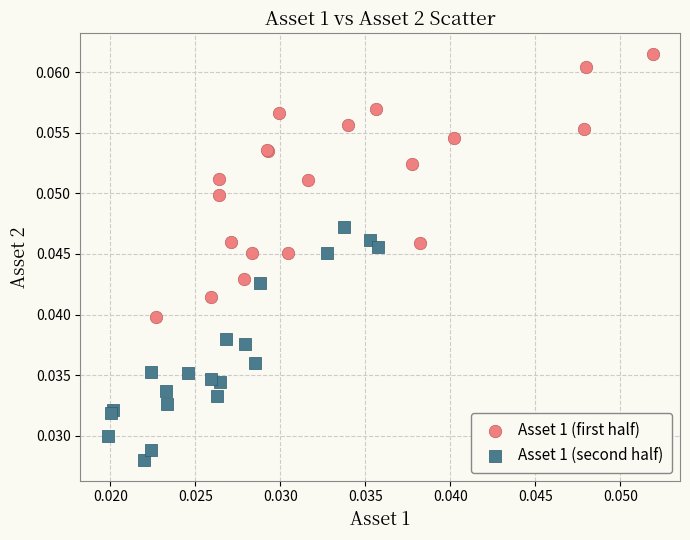

Which series has the largest Y range (max minus min)?

Asset 1 (first half)